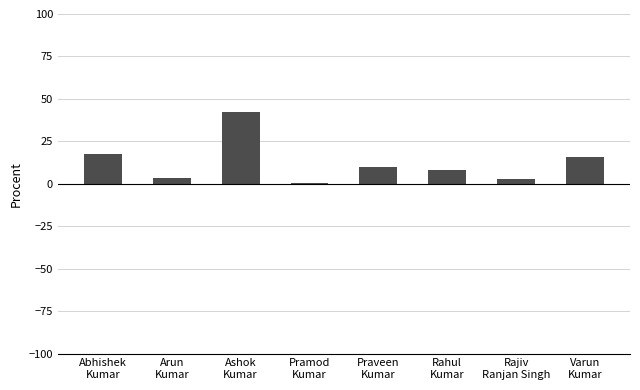

The chart shows a value of 15.6 at Varun
Kumar. True or false?

True